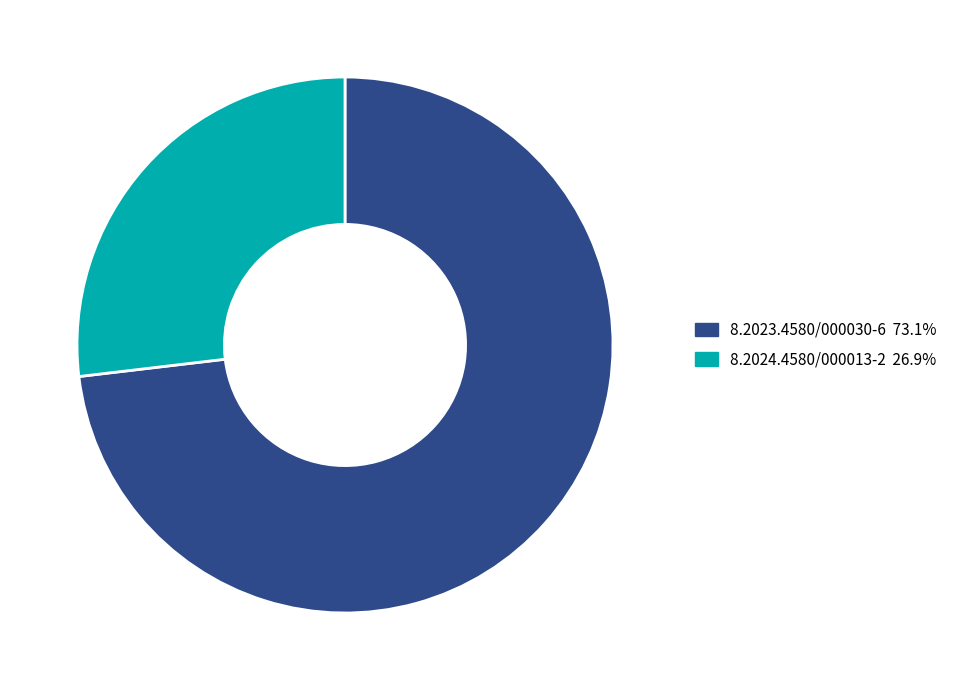

Is it true that 8.2023.4580/000030-6 is 66% of the pie?

False